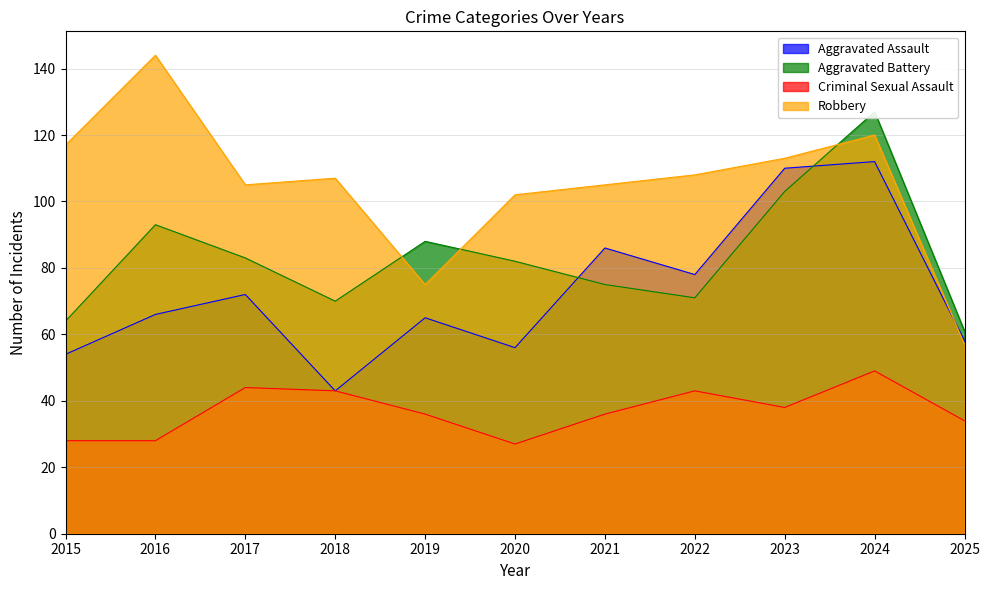

Which series has the widest spread of values?

Robbery